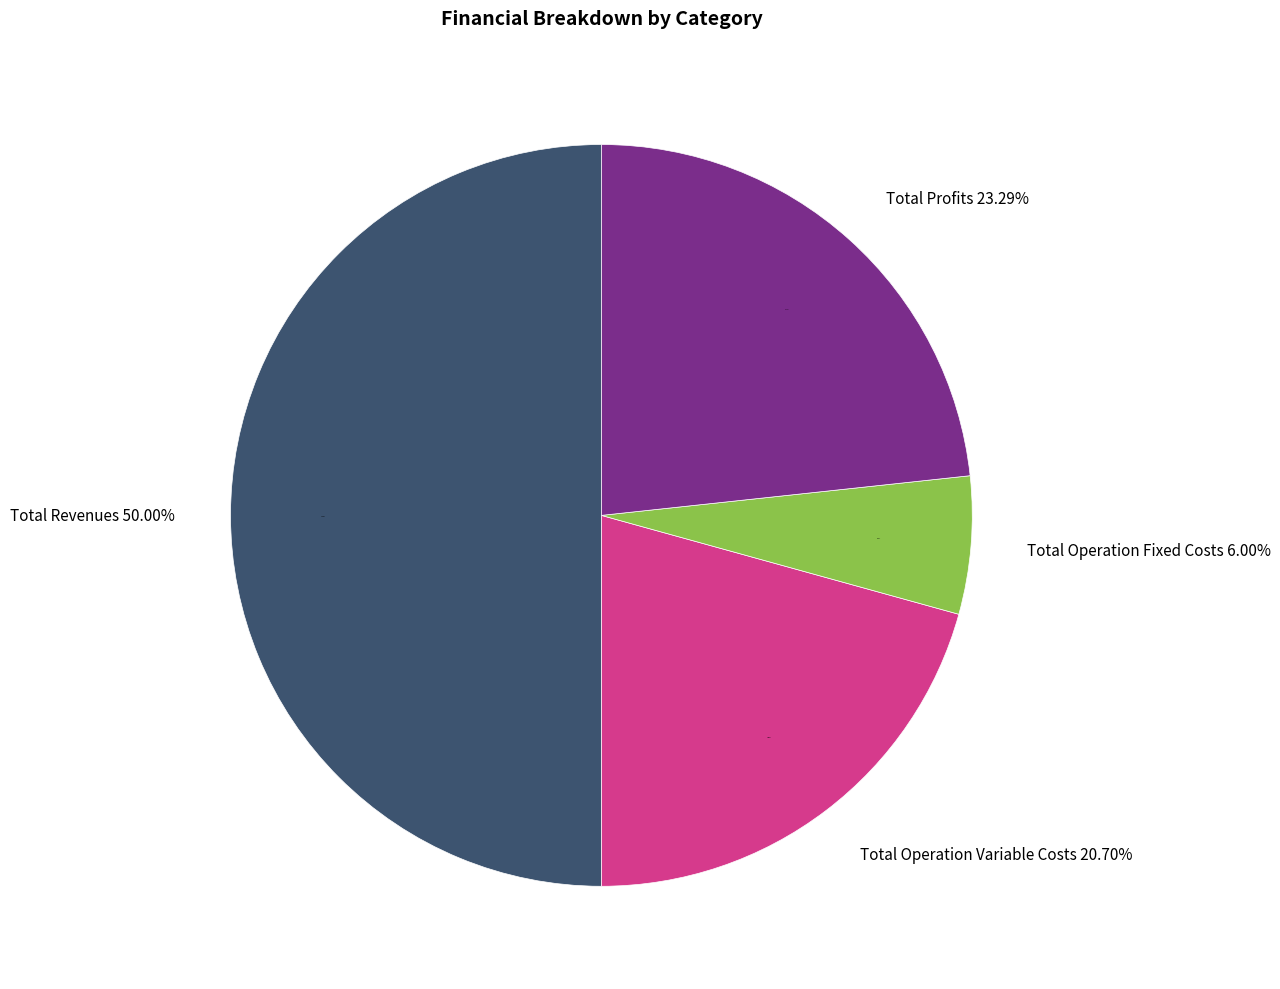

The Total Revenues slice represents 58% of the pie. True or false?

False